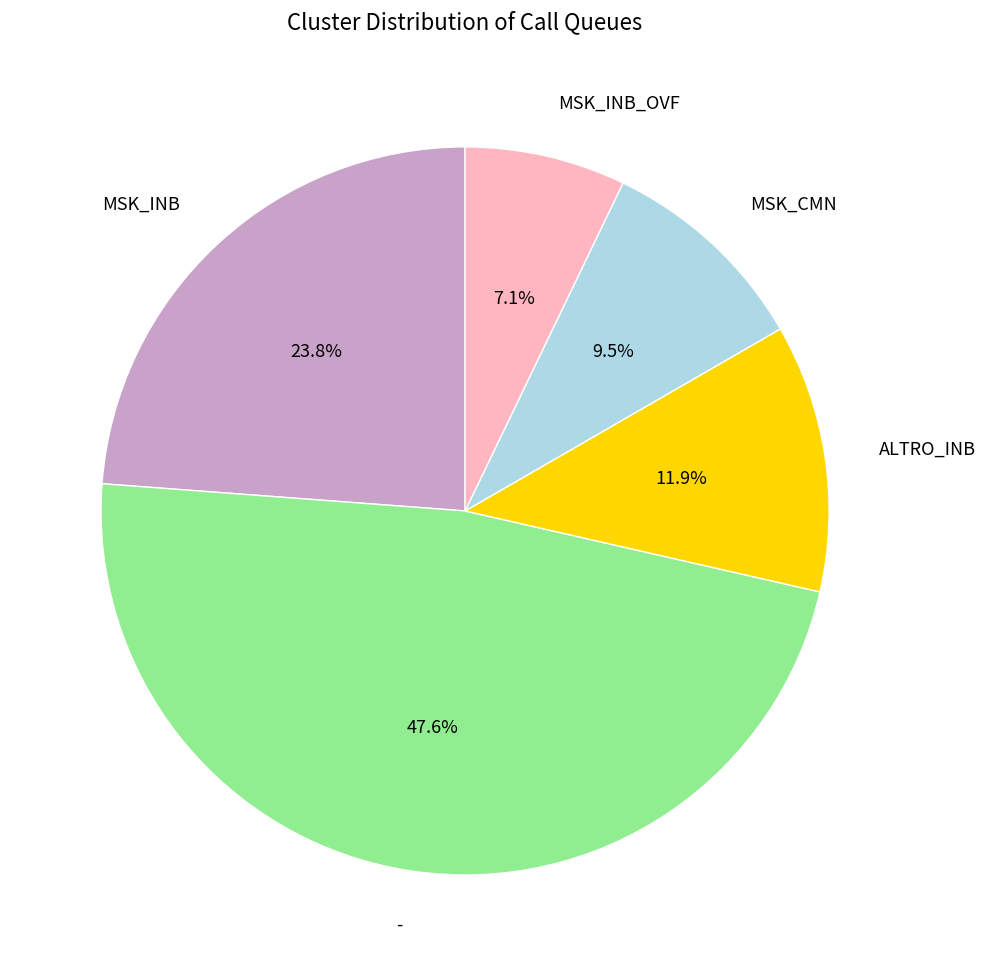

How many segments does this pie chart have?

5